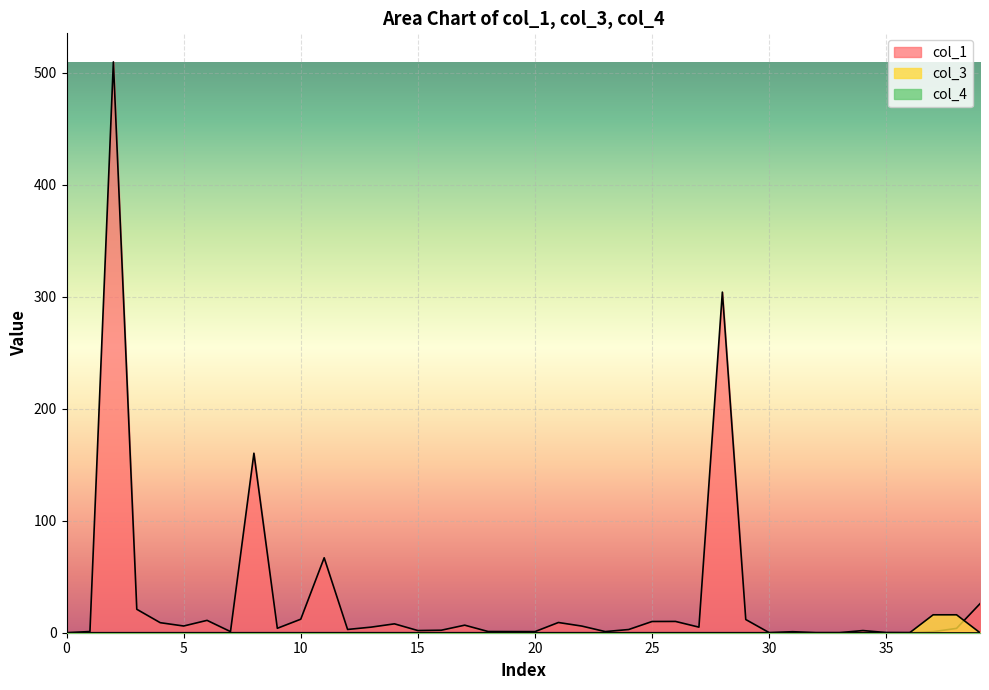

How many series are shown in this chart?

3